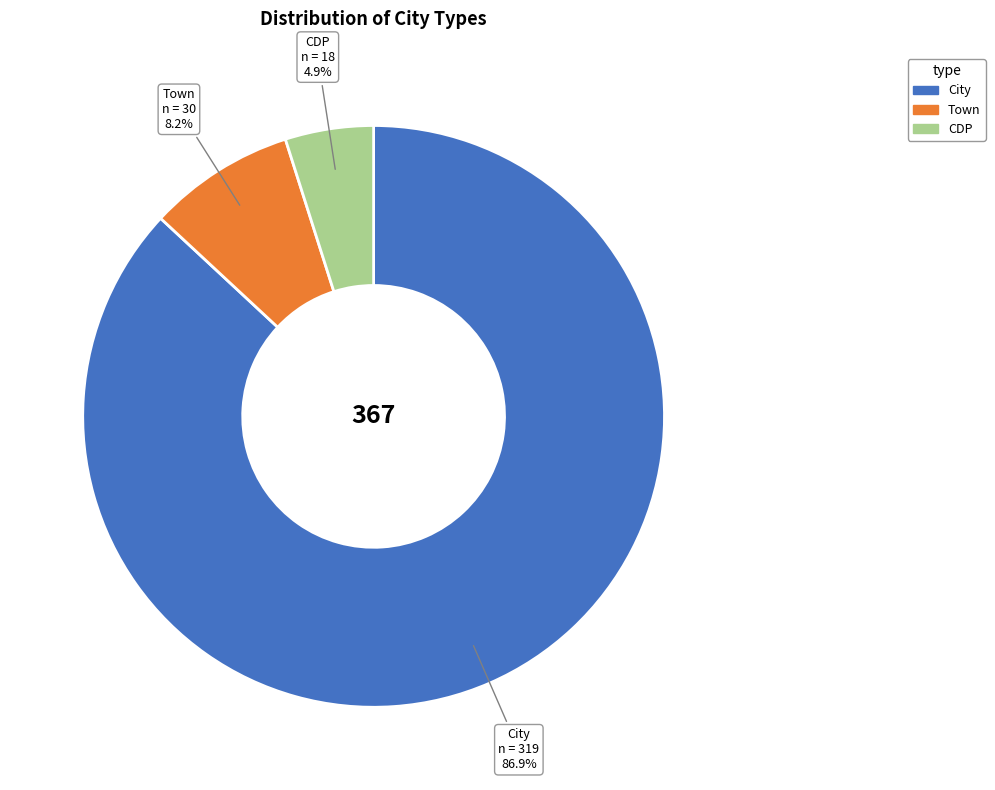

Count the number of slices in the pie.

3